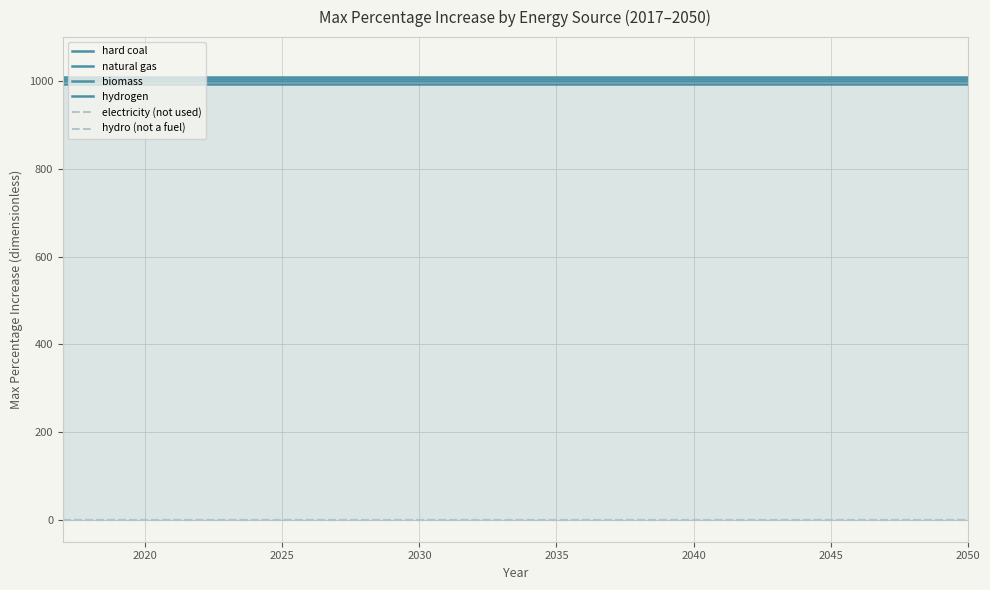

At how many categories does at least one series exceed 329?

34